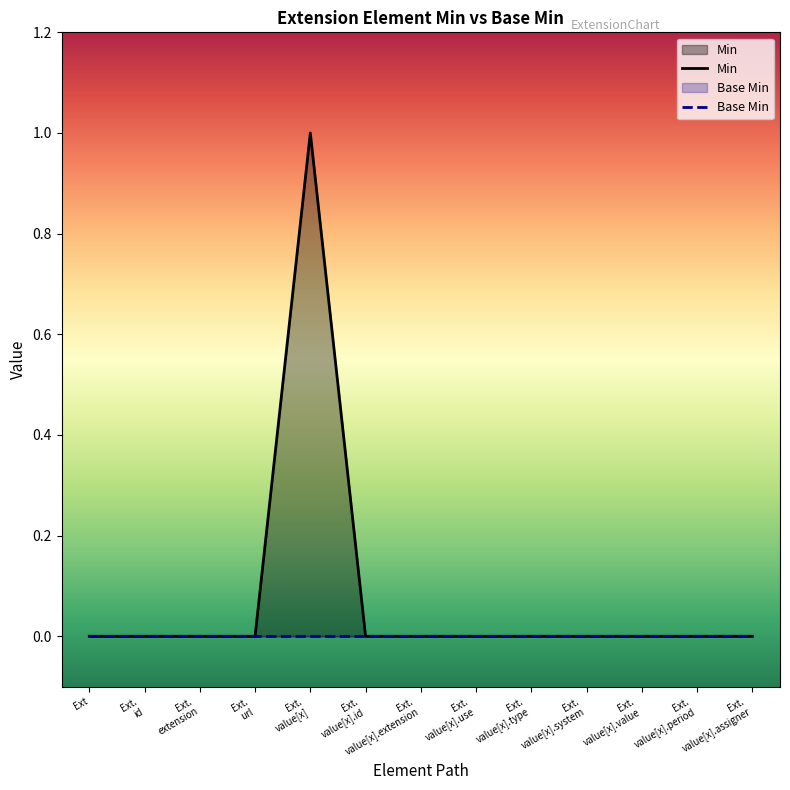

At which category is the sum across all series the highest?

Ext.
value[x]